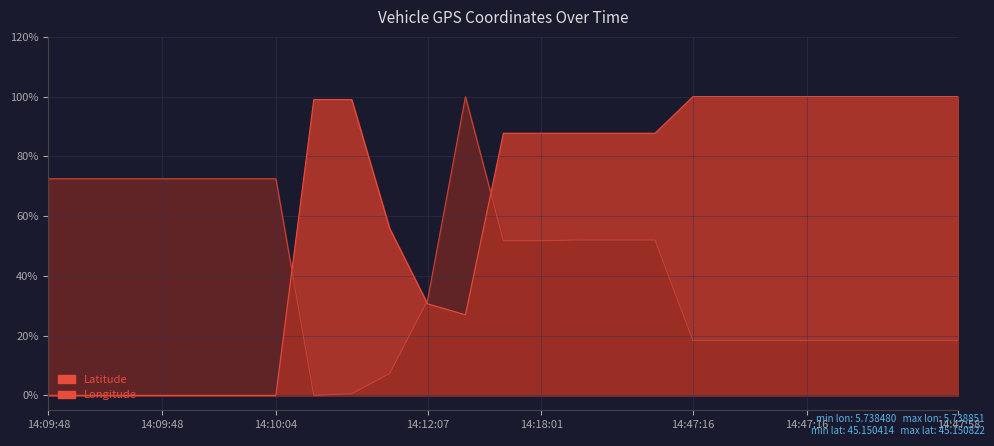

What are all the series names shown in the legend?

Latitude, Longitude